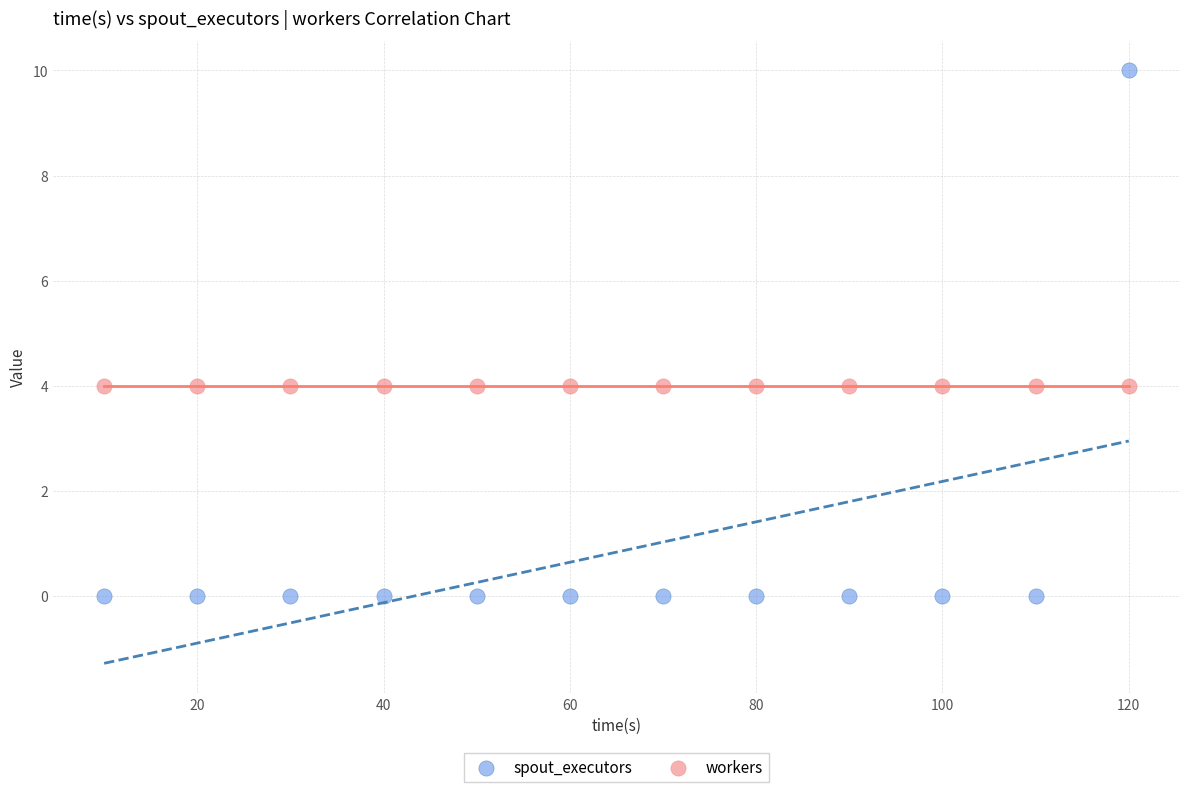

Which series reaches the maximum Y coordinate?

spout_executors